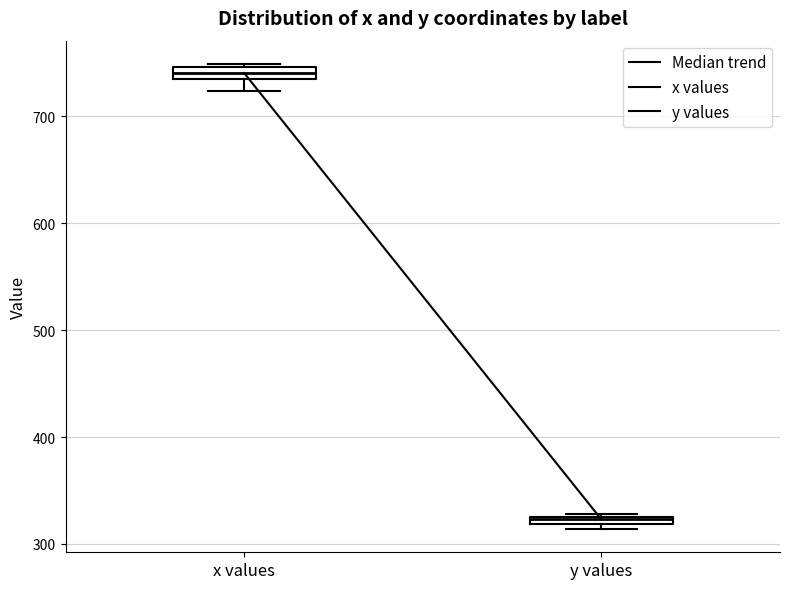

Which box has the lowest median line?

y values